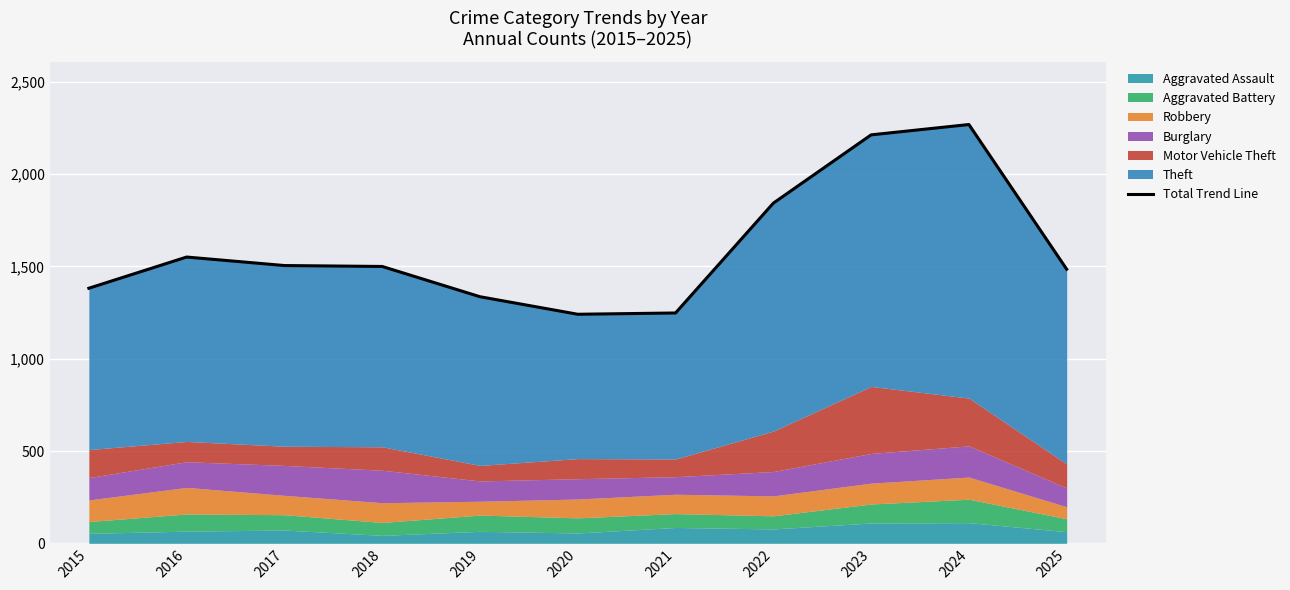

What is the change in value from 2022 to 2023?

+370